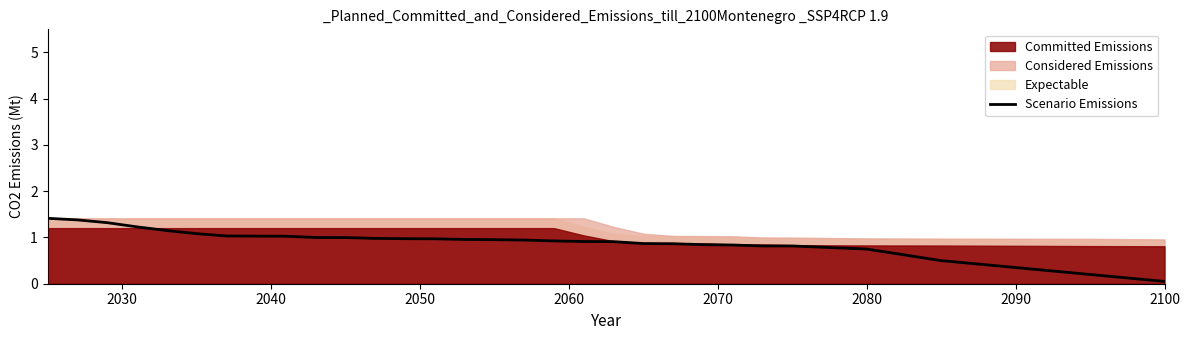

True or false: Scenario Emissions has a value of 1.1 at 2080.

False